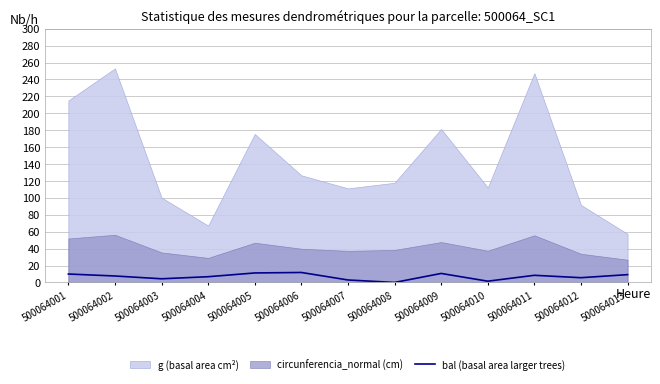

How many positive values are there?

12